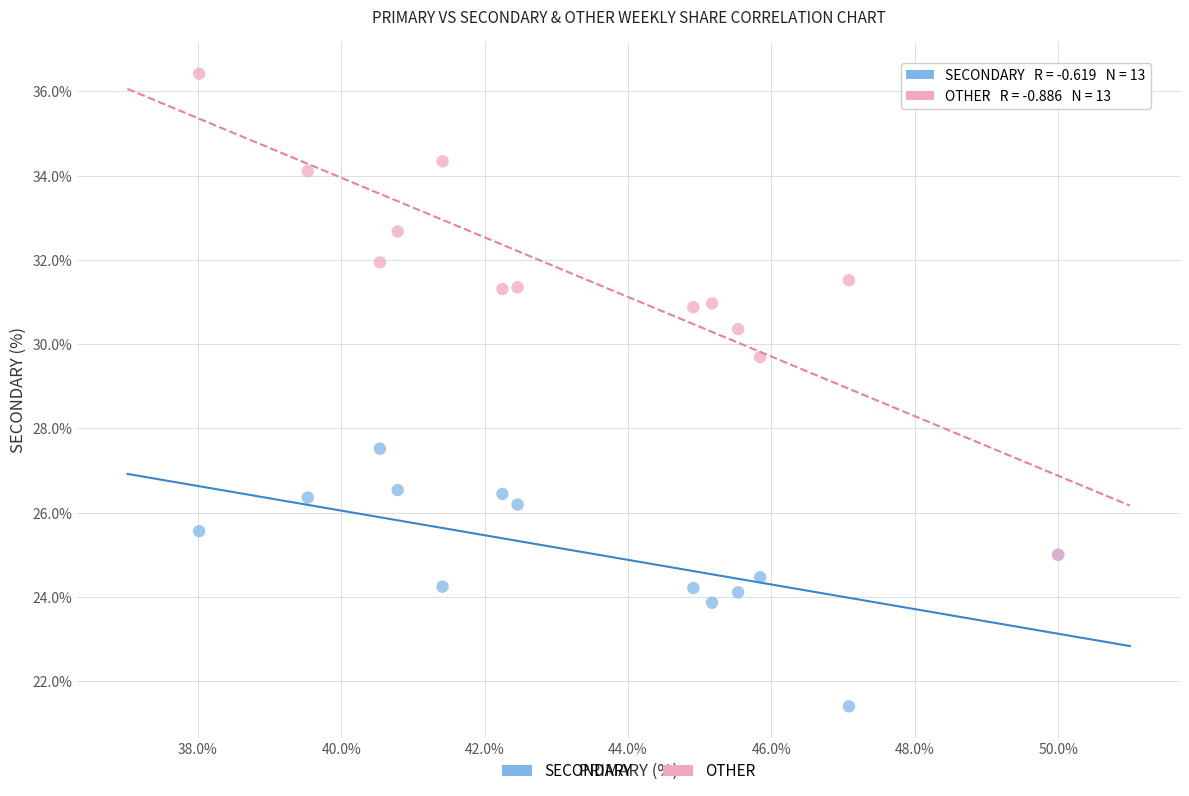

What are all the series names shown in the legend?

SECONDARY, OTHER